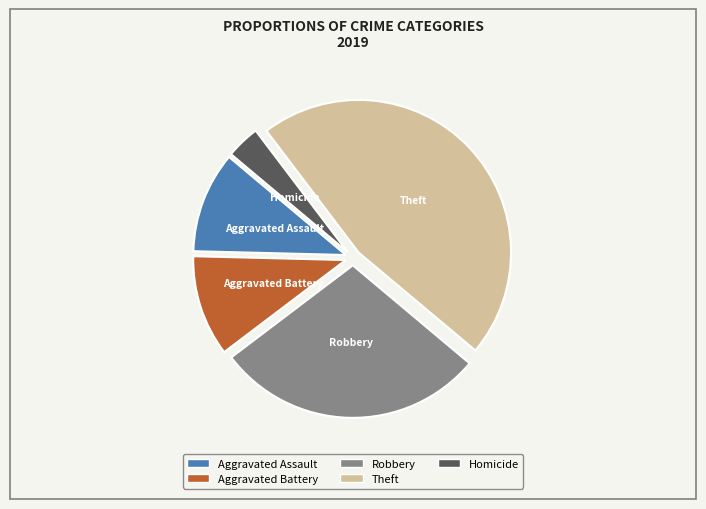

What is the smallest slice in the pie chart?

Homicide